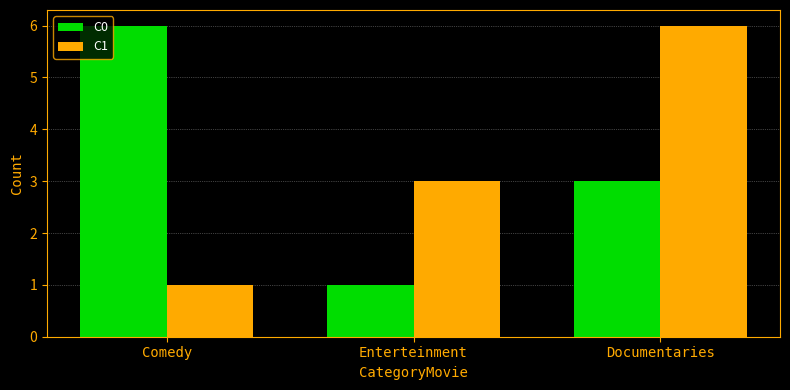

How many values in the C1 series are below 3?

1